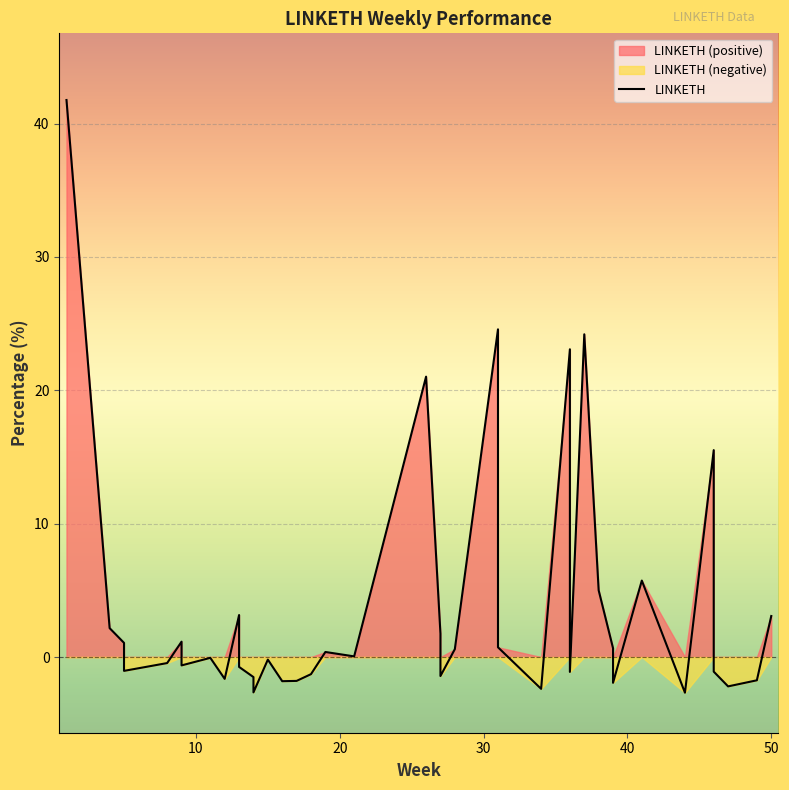

Does the chart display data point markers on the line(s)?

No